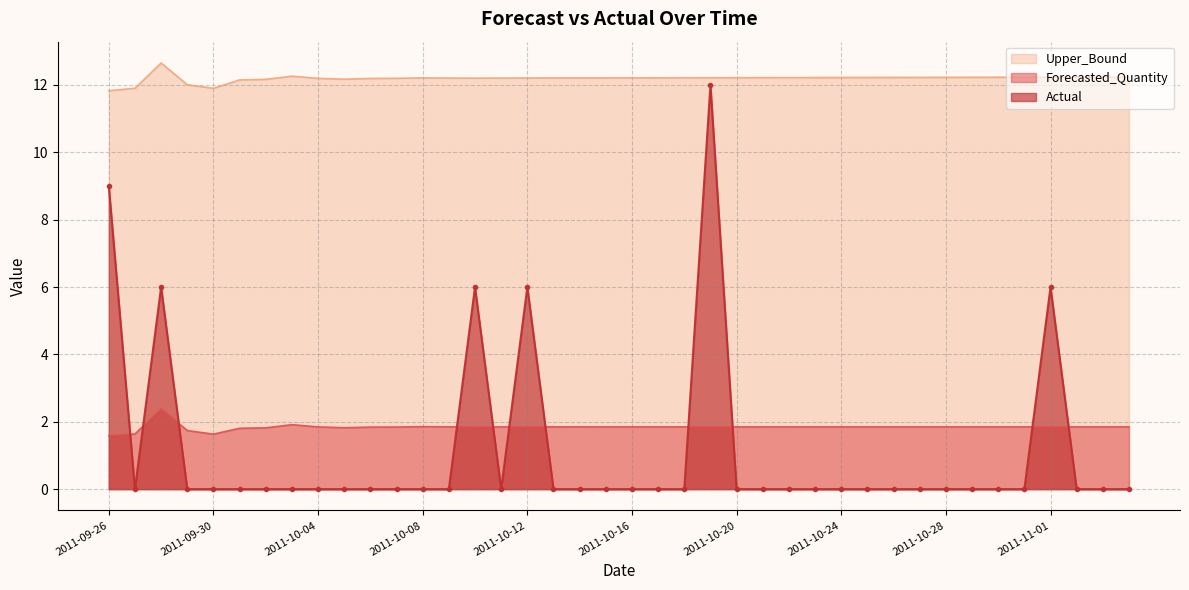

What is the difference between the maximum and second lowest values in the Actual series?

12.0